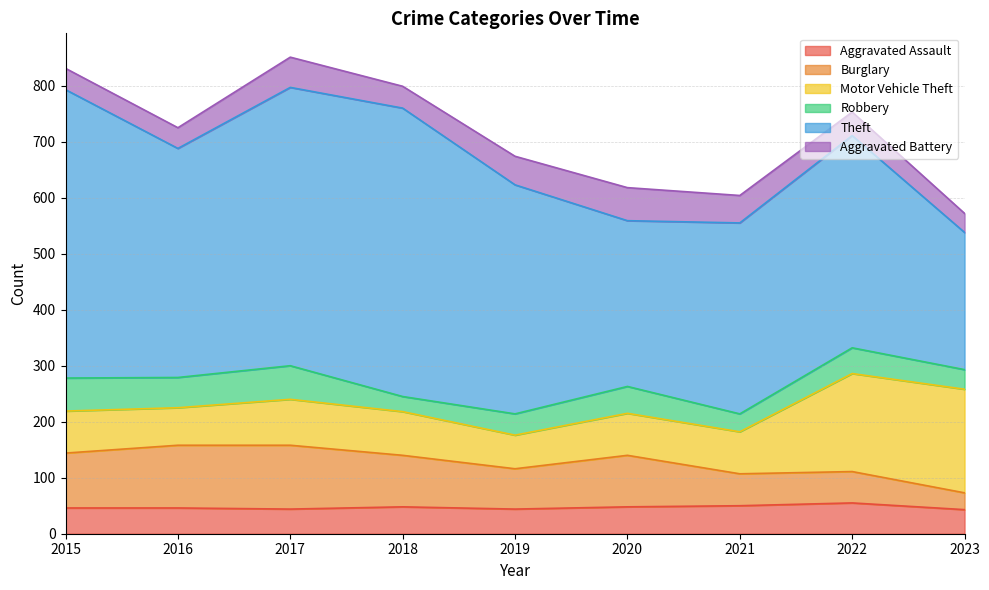

Does the chart display data point markers on the line(s)?

No